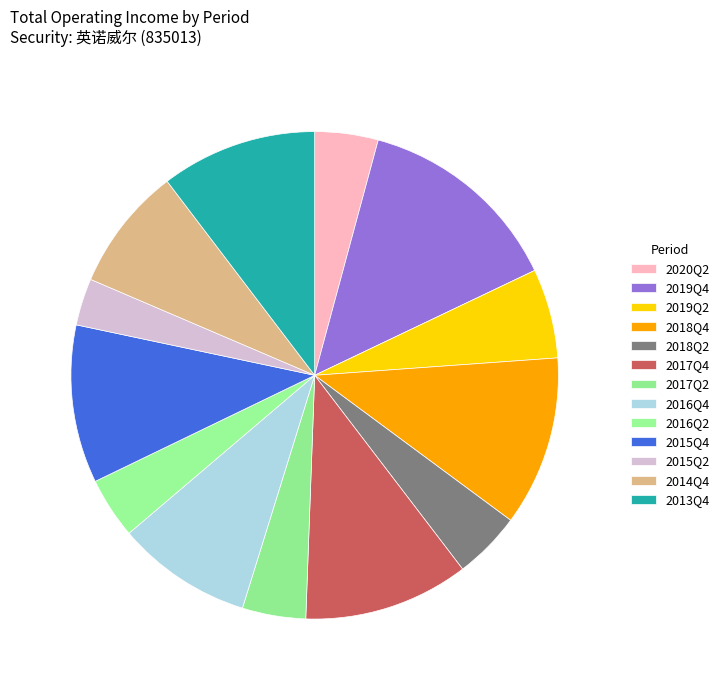

How many segments does this pie chart have?

13